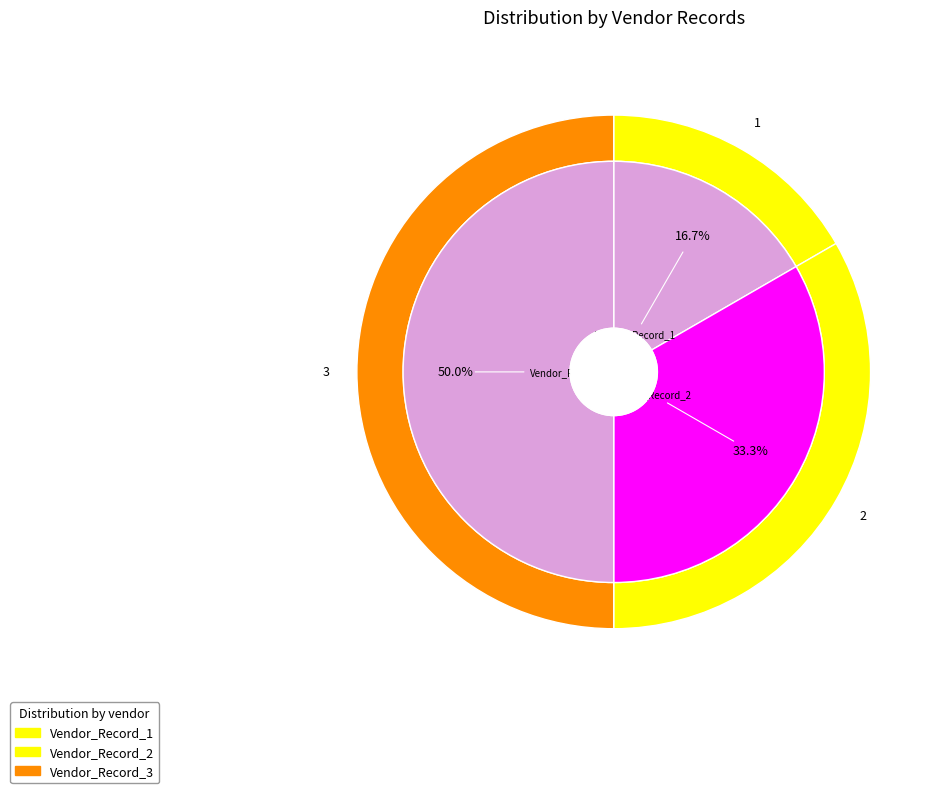

To the nearest percent, what portion does Vendor_Record_3 represent?

50%